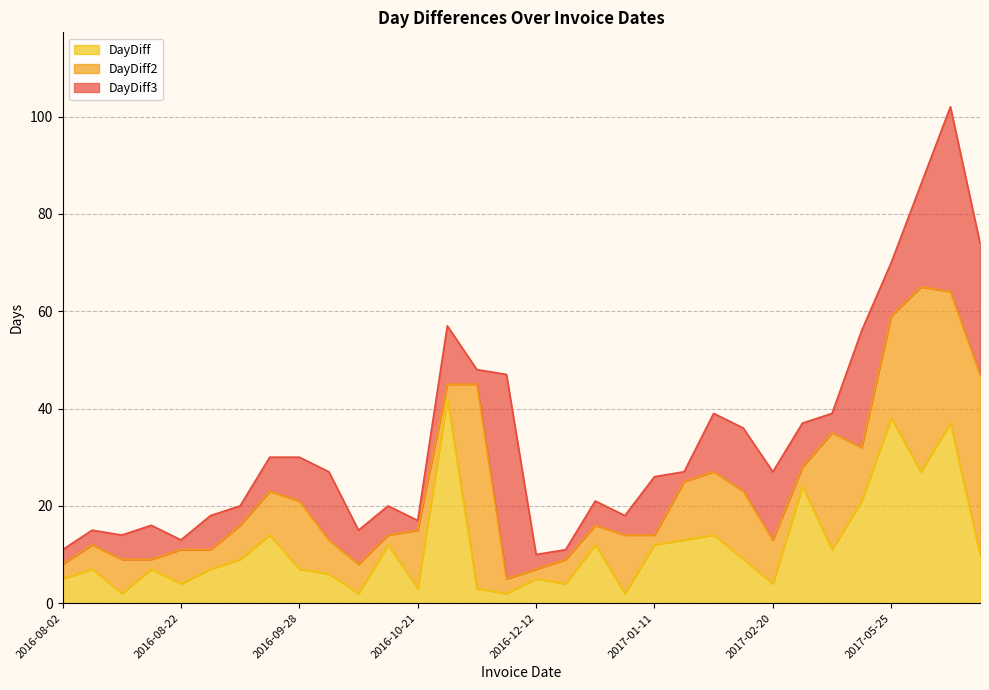

True or false: DayDiff3 and DayDiff intersect in this chart.

False